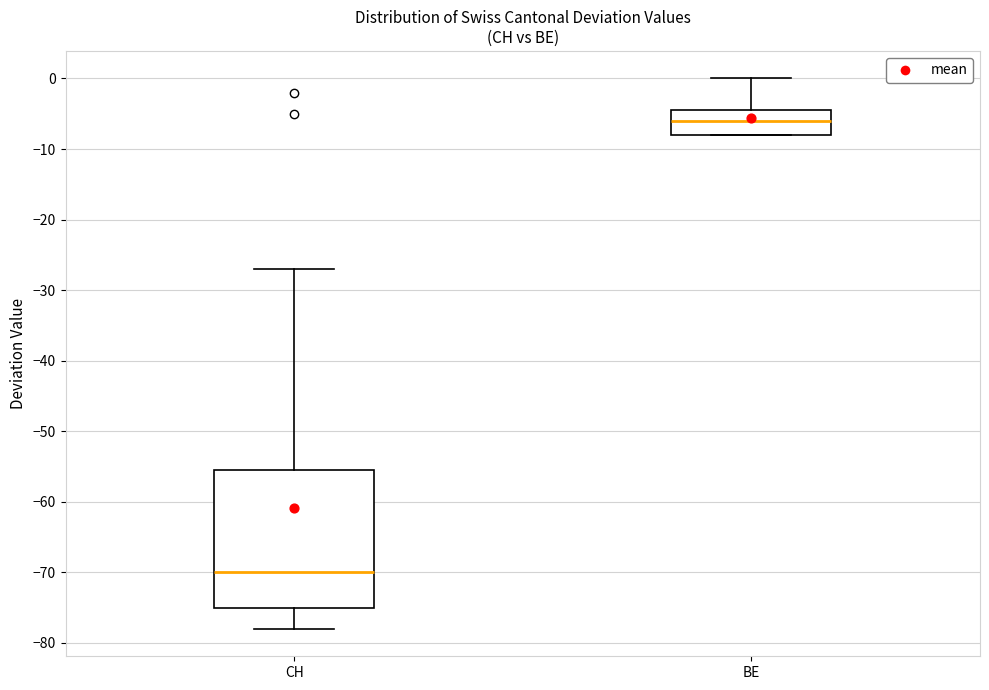

Reading left to right, read every box against the y-axis: the position of its median line, the range the box covers, and the ends of its whiskers. The values are not printed on the chart, so give them approximately, as read against the axis.

CH: median -70, box -75 to -55, whiskers -78 to -27
BE: median -6, box -8 to -4, whiskers -8 to 0